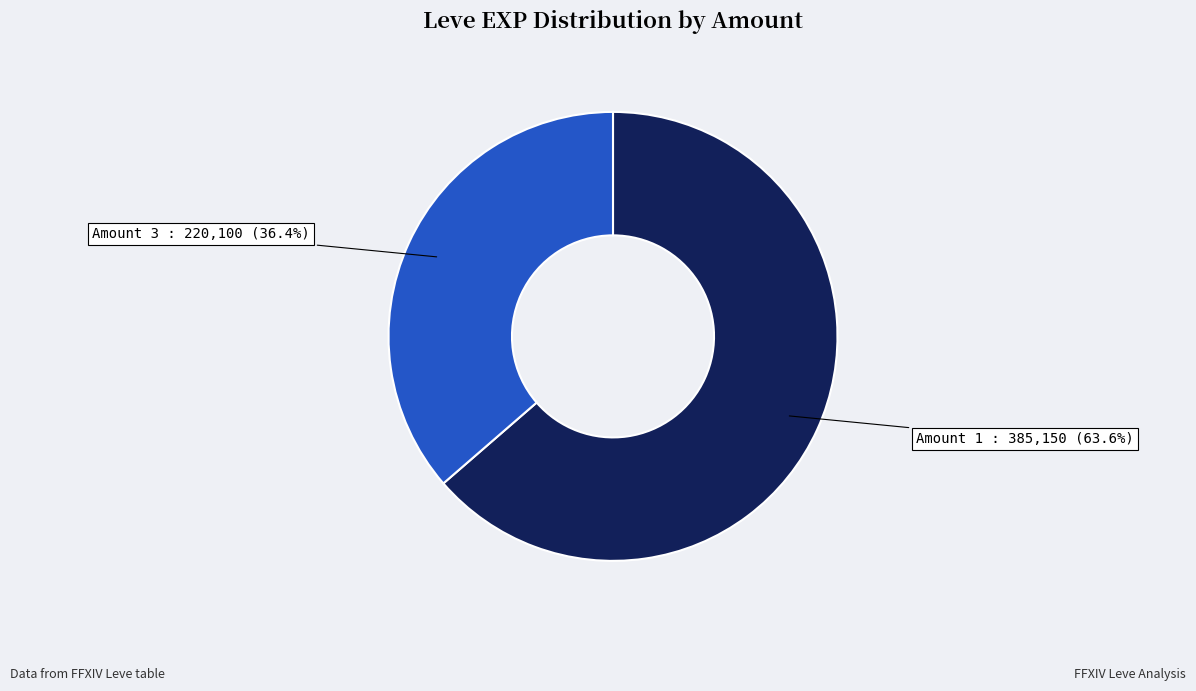

To the nearest percent, what is the average slice percentage?

50%